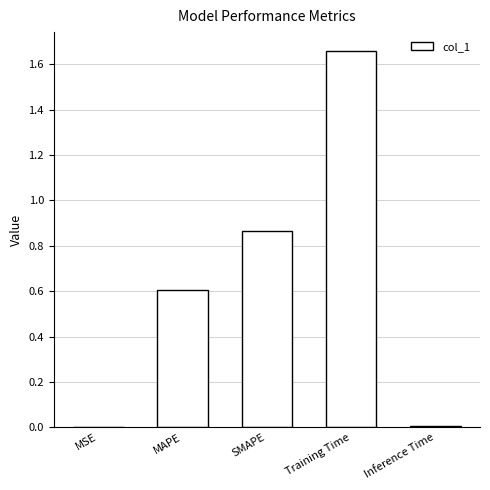

Is it true that the value at MAPE is 0.6?

True